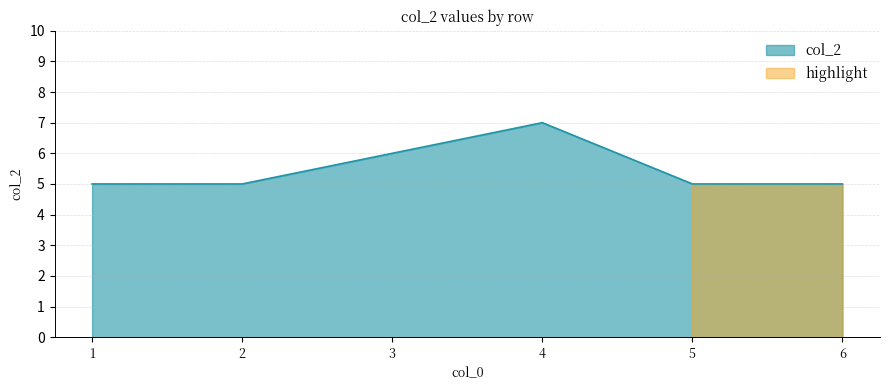

Reading left to right, what are all the values shown in this chart?

5	5	6	7	5	5